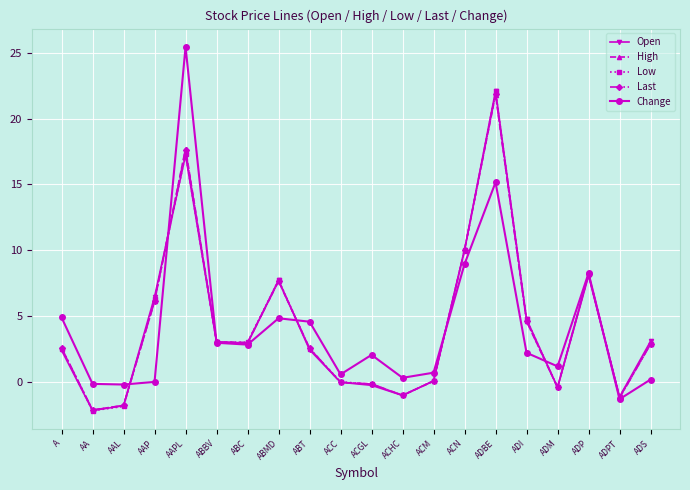

What position from the right is ADS?

1